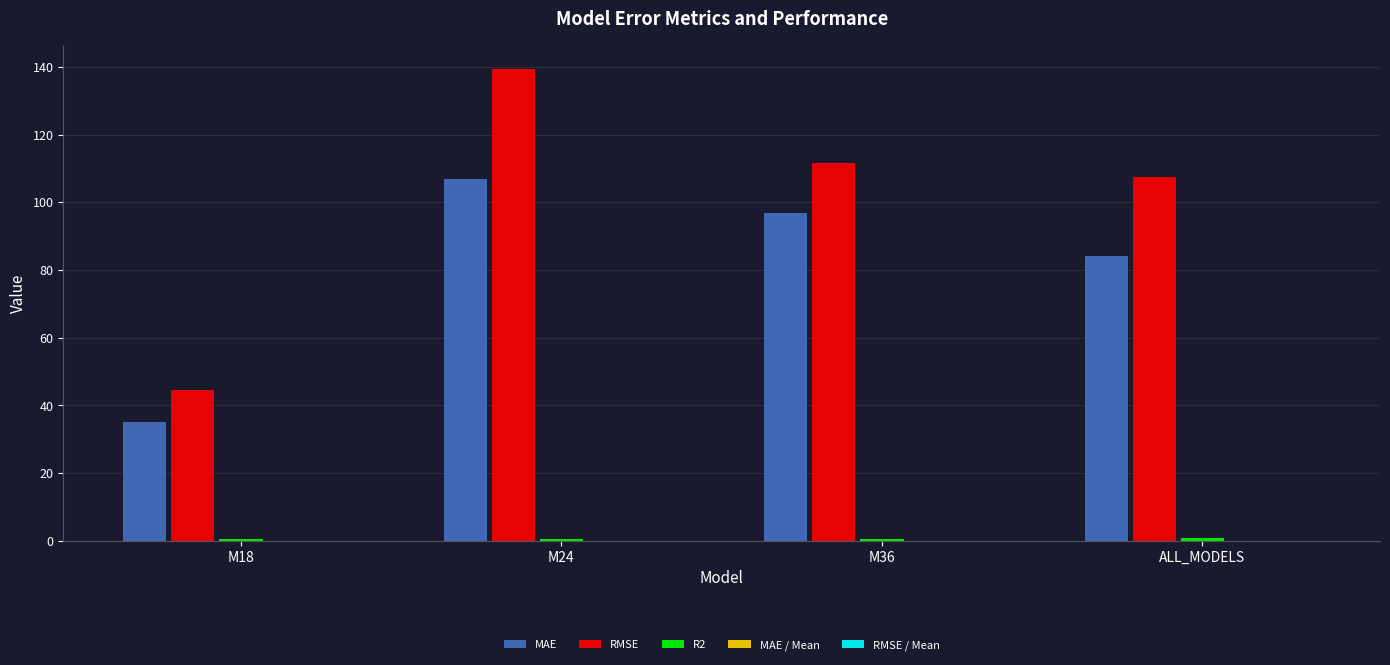

Which category has the highest value across all series?

M24